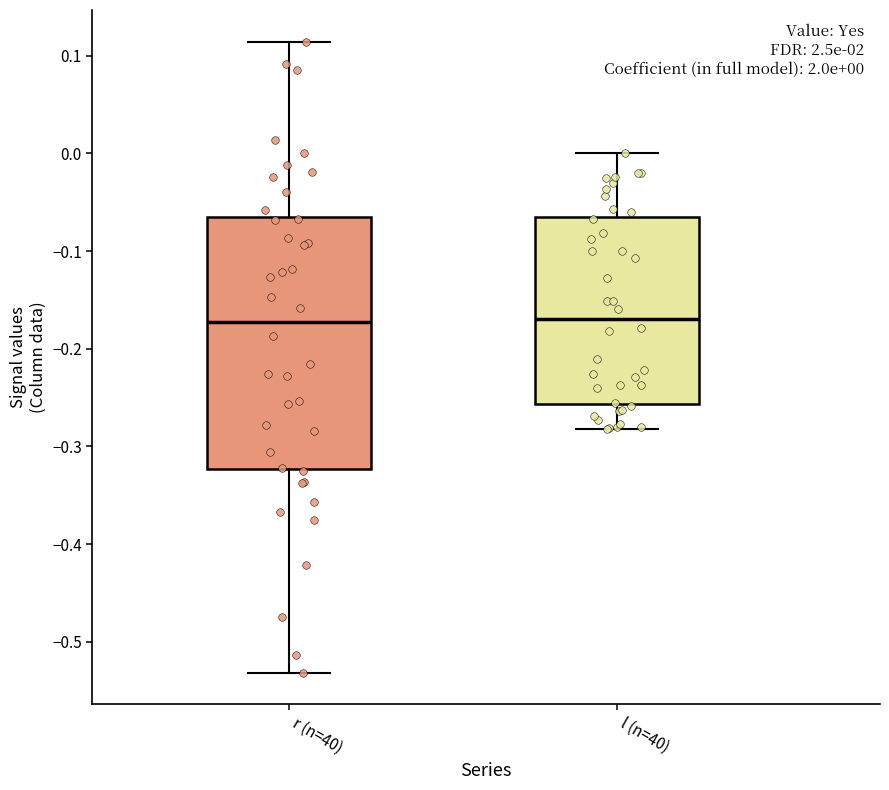

Comparing the boxes themselves (not the whiskers), which one is the tallest?

r (n=40)